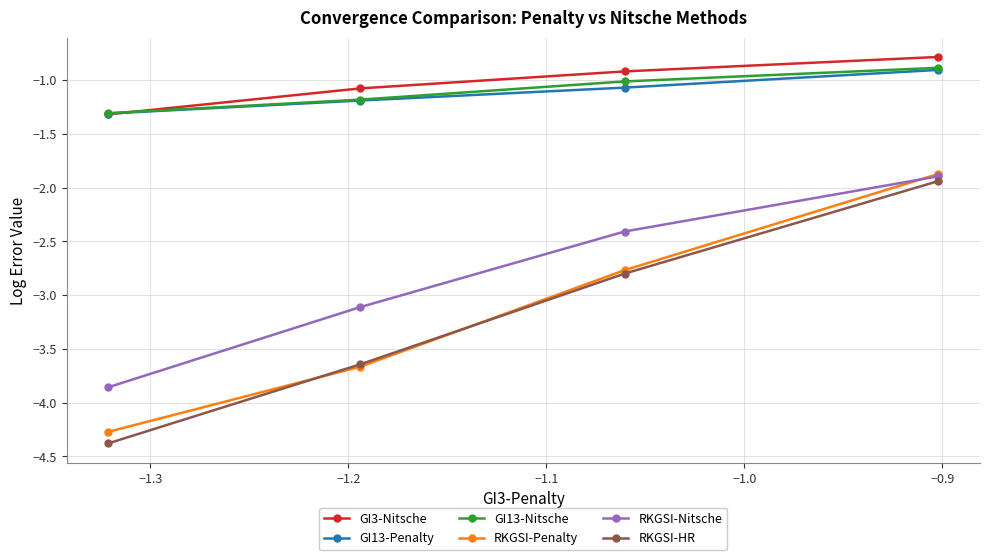

How many values in the RKGSI-HR series are below -2?

3